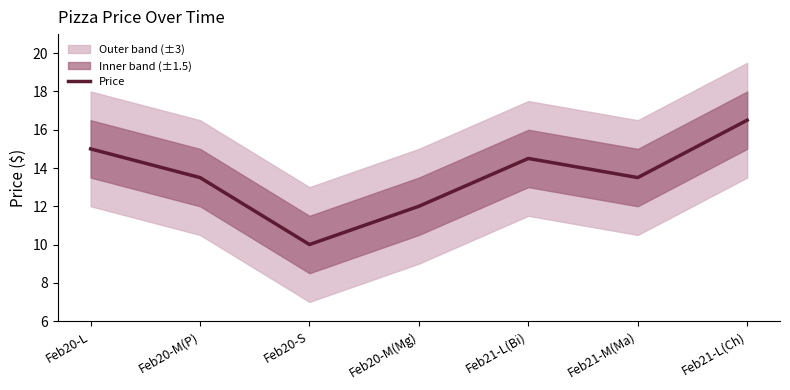

Reading left to right, what are all the values shown in this chart?

Feb20-L=15.0	Feb20-M(P)=13.5	Feb20-S=10.0	Feb20-M(Mg)=12.0	Feb21-L(Bi)=14.5	Feb21-M(Ma)=13.5	Feb21-L(Ch)=16.5